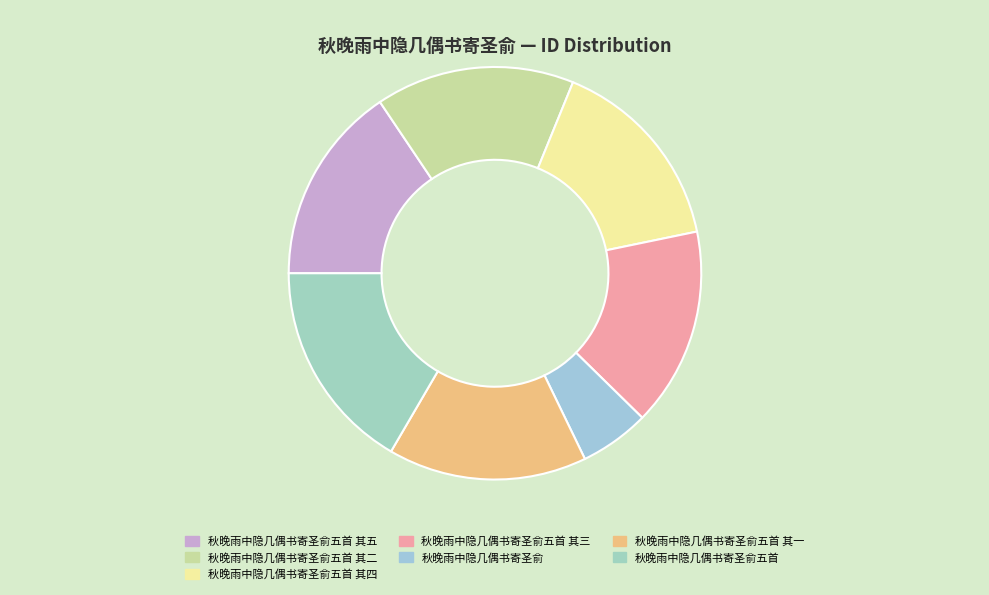

Which slice is the smallest?

秋晚雨中隐几偶书寄圣俞